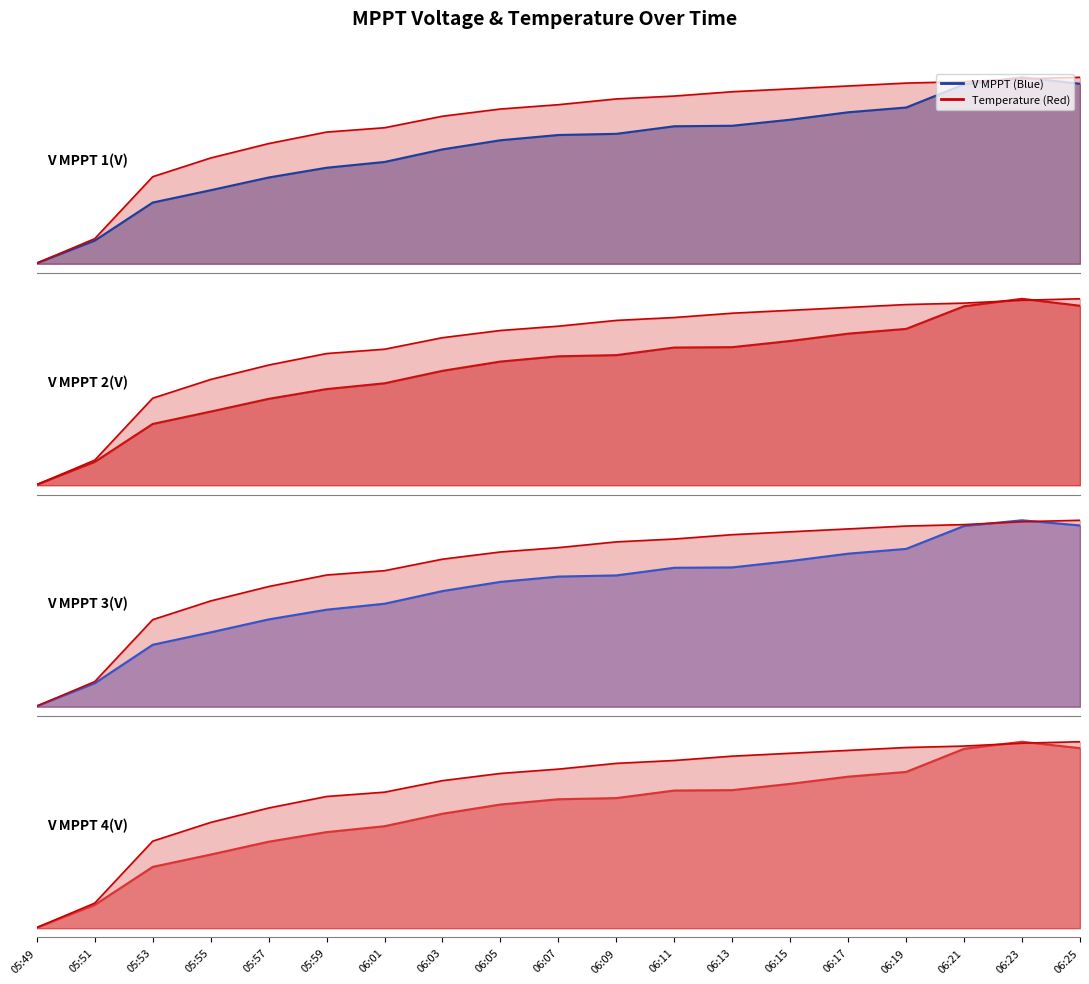

Is the value of V MPPT 1(V) at 06:23 greater than the value of V MPPT 4(V) at 06:03?

Yes